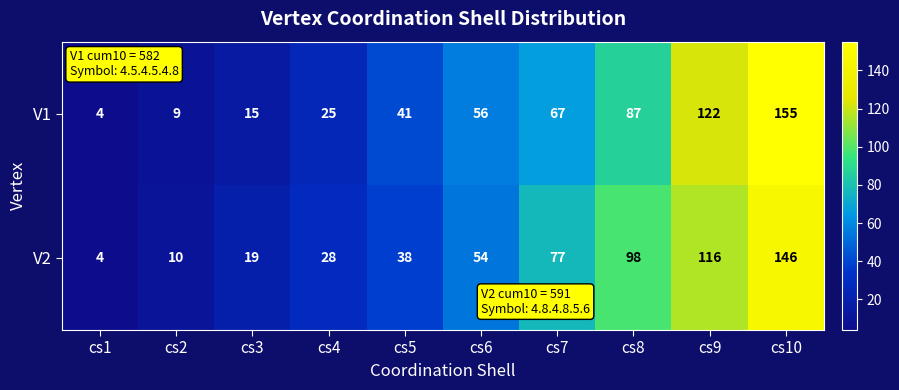

Where is V1 nearest to the value 79?

cs8